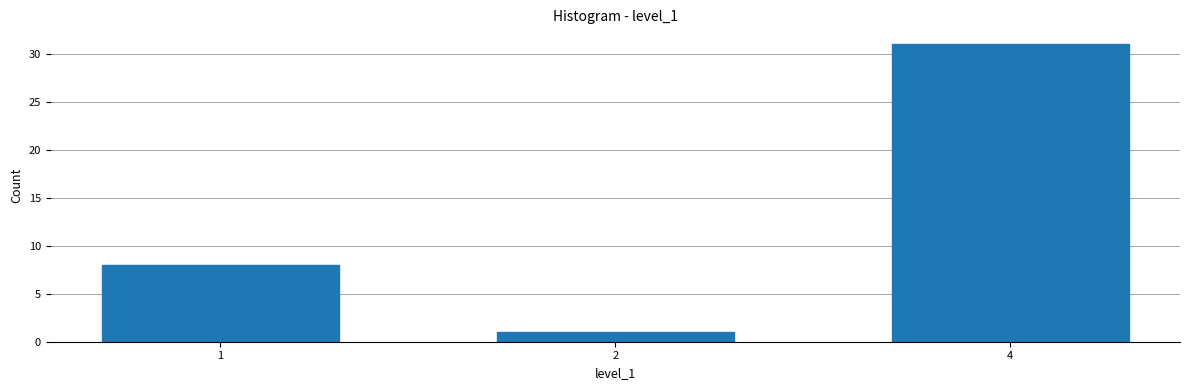

Reading left to right, extract all data points from this chart.

1=8	2=1	4=31